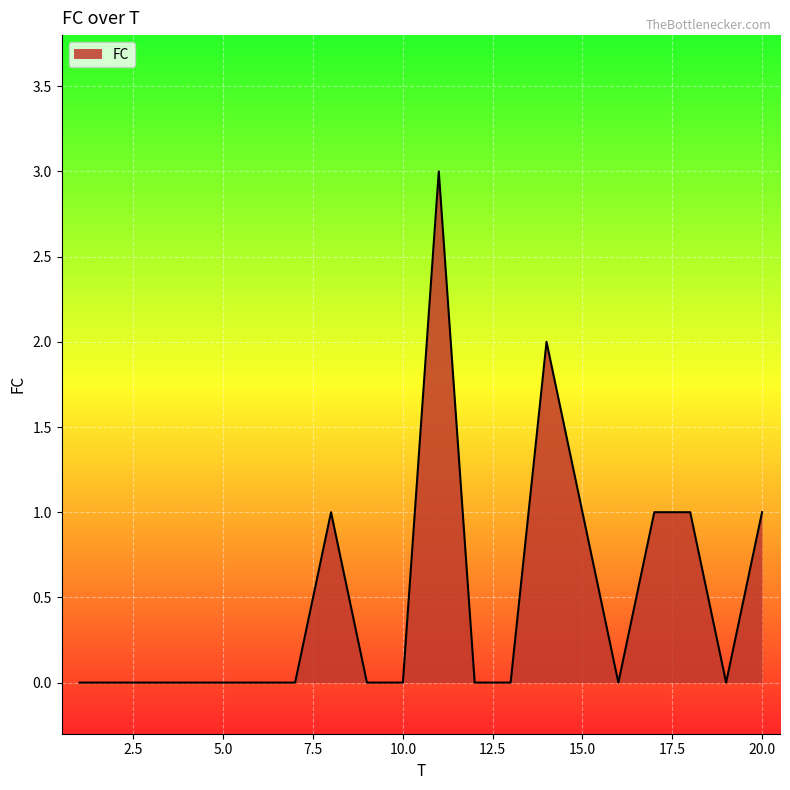

What is the maximum value shown in the chart?

3